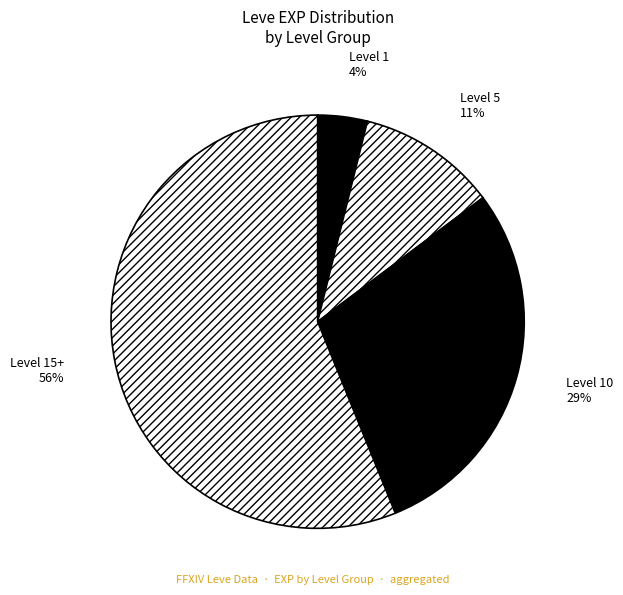

Do Level 1 and Level 15+ together represent more than half of the pie?

Yes